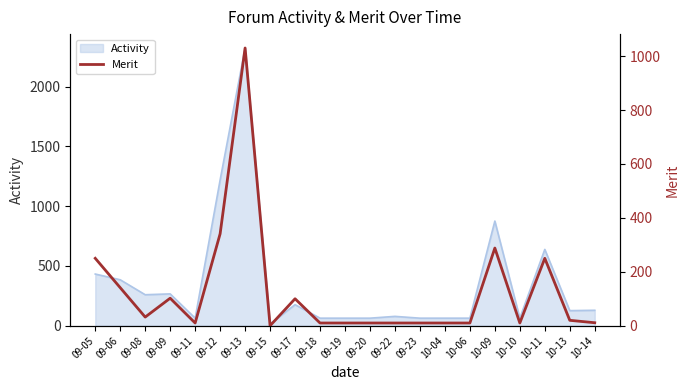

Between 10-04 and 10-09, which is larger?

10-09